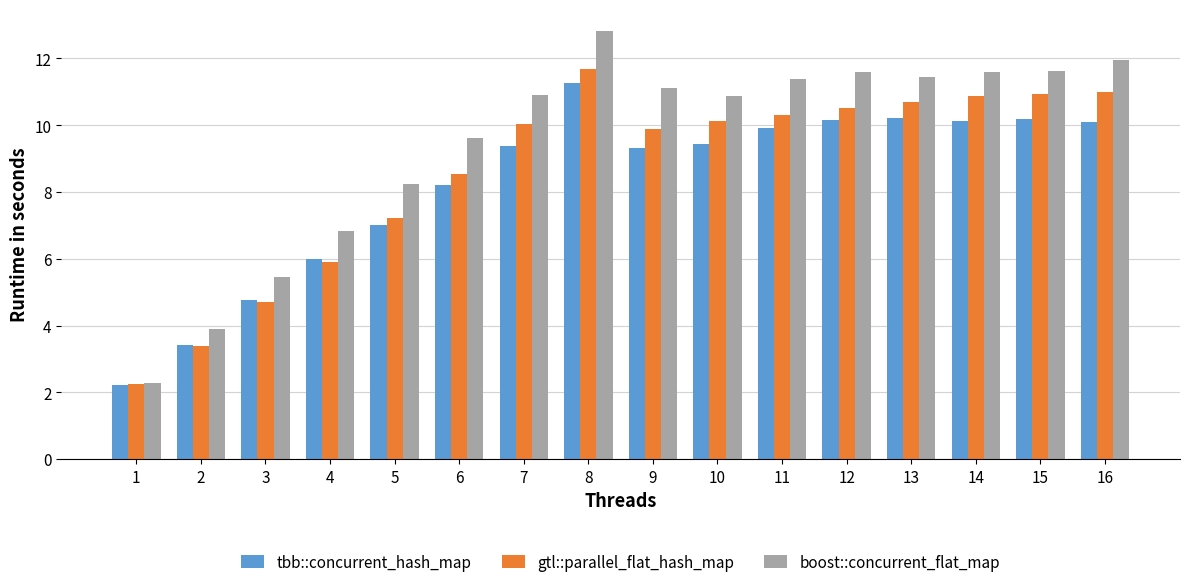

At how many categories does at least one series exceed 6?

13